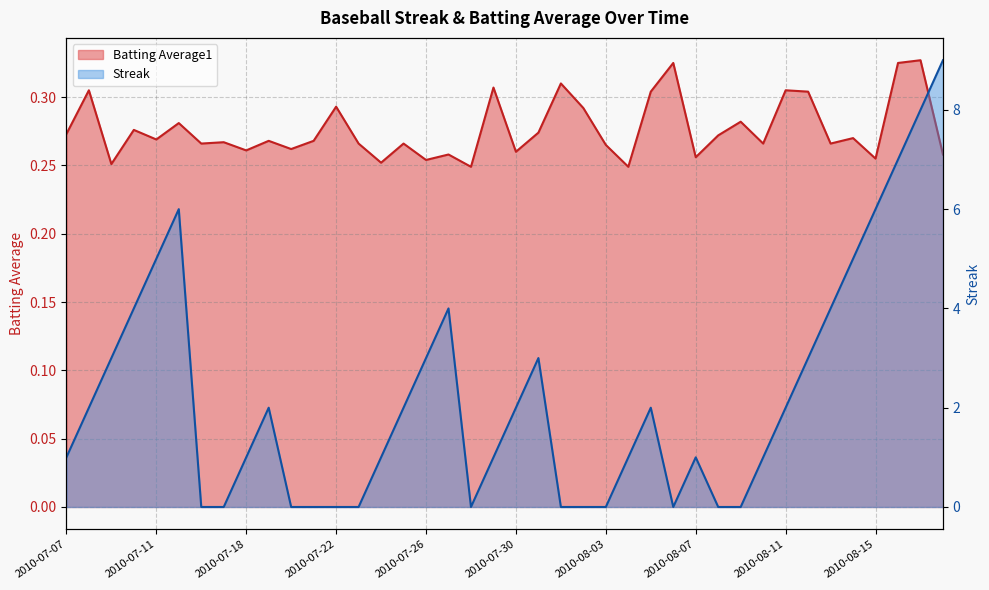

What is the label of the 27th point from the right?

2010-07-23